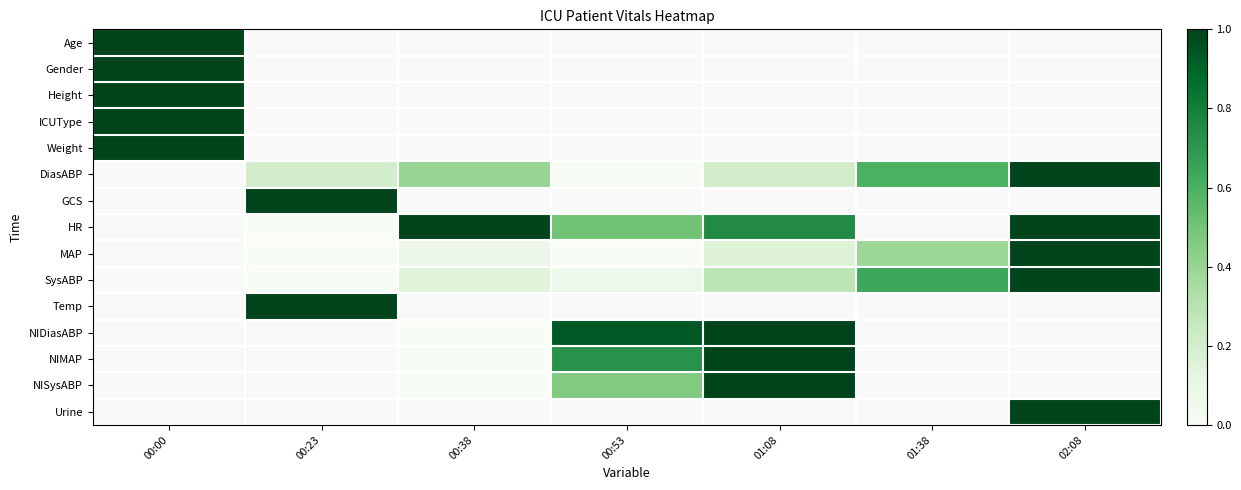

Count the number of data series in this chart.

15